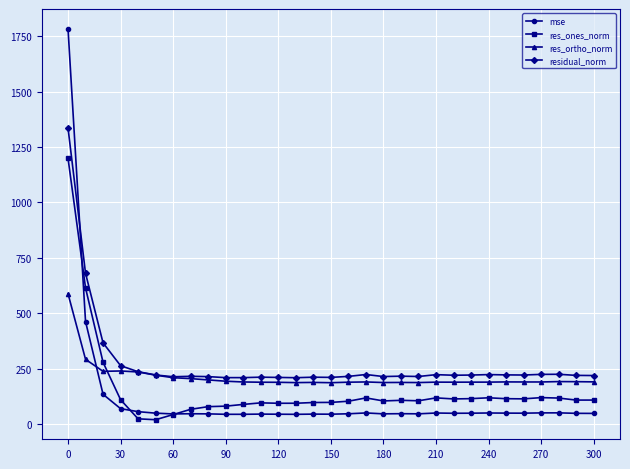

How many values in the mse series are below 48?

15